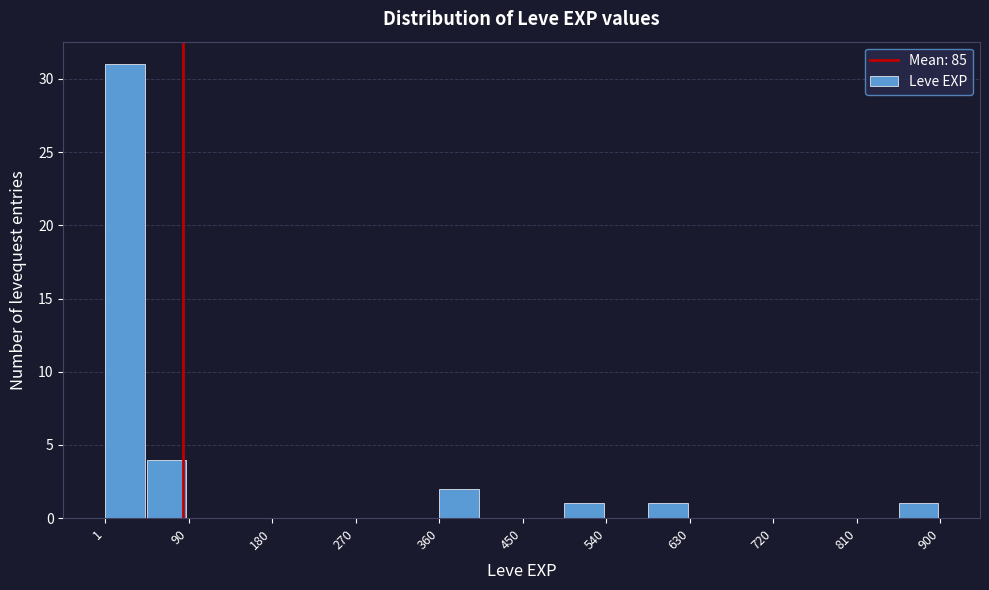

Which range on the x-axis has the tallest bar?

0 to 50